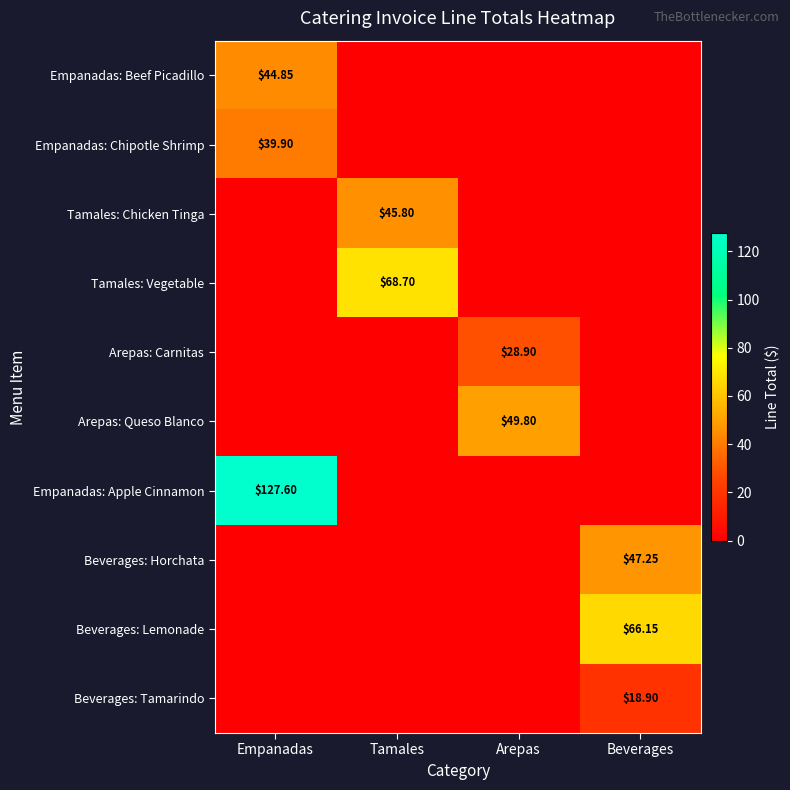

Rank the series by their maximum value, from lowest to highest.

Beverages: Tamarindo, Arepas: Carnitas, Empanadas: Chipotle Shrimp, Empanadas: Beef Picadillo, Tamales: Chicken Tinga, Beverages: Horchata, Arepas: Queso Blanco, Beverages: Lemonade, Tamales: Vegetable, Empanadas: Apple Cinnamon